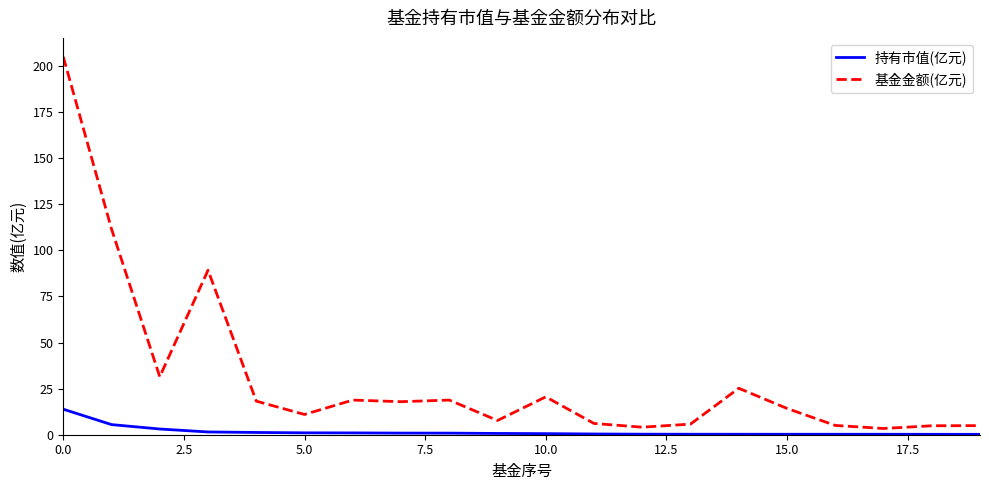

Rank the series by their average value, from highest to lowest.

基金金额(亿元), 持有市值(亿元)